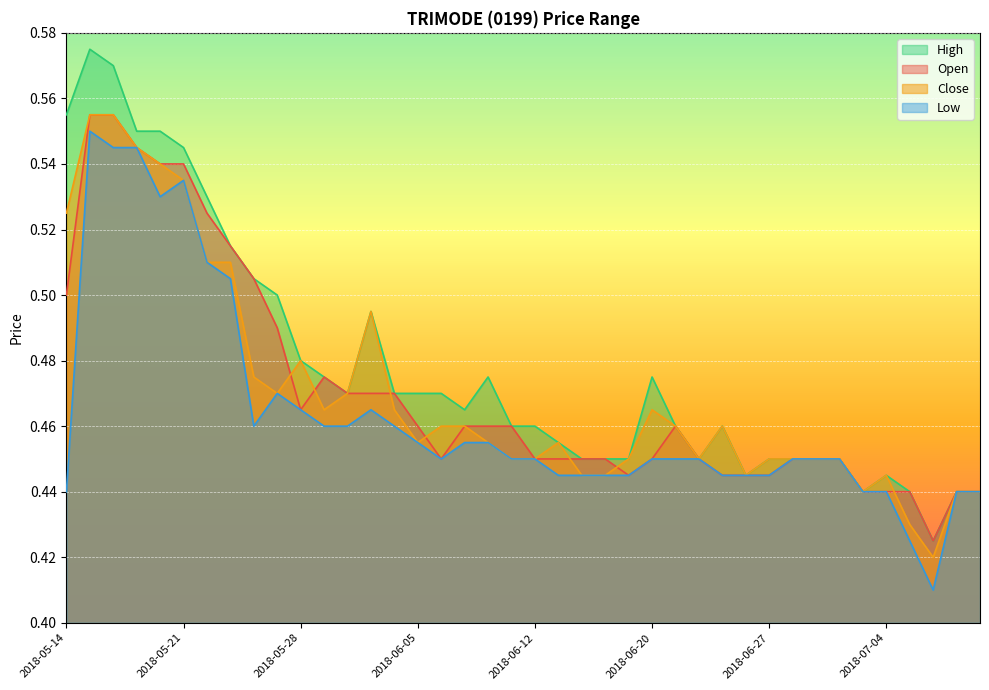

Which series has the widest spread of values?

High